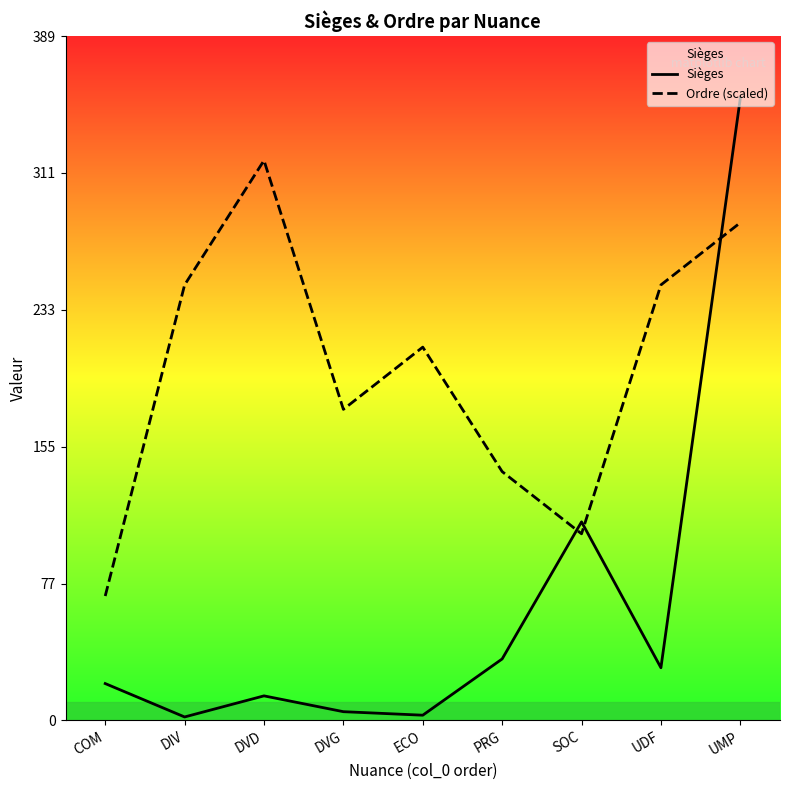

Is the value of Sièges at UDF greater than the value of Ordre (scaled) at DVD?

No